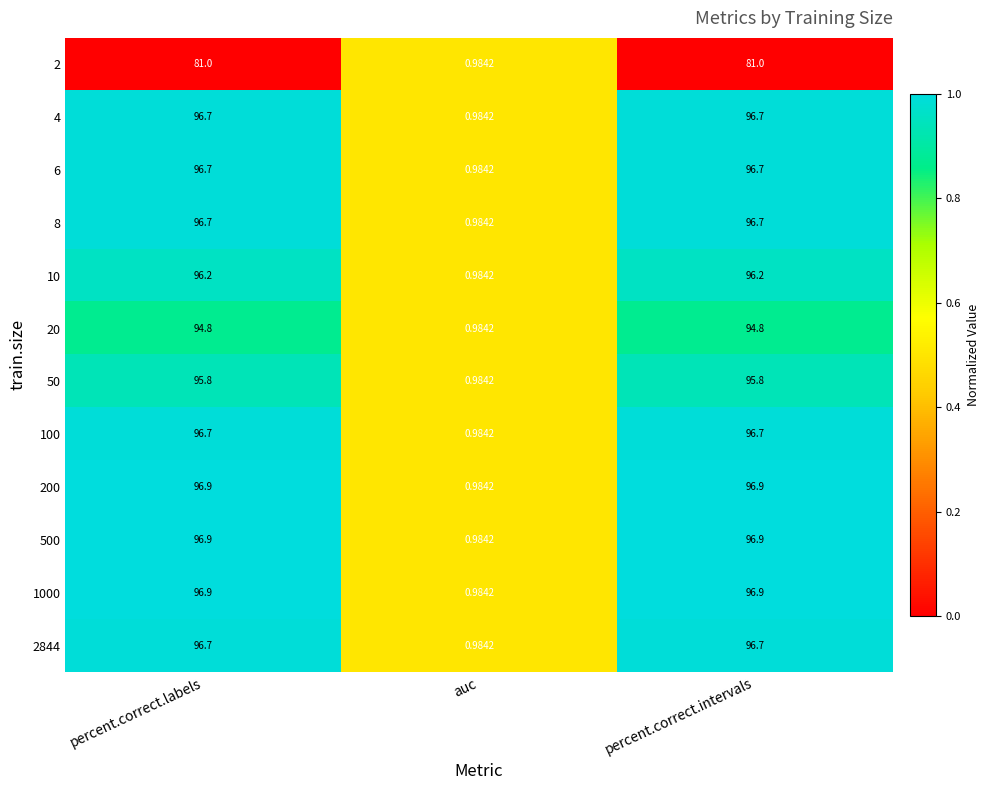

At how many categories does at least one series exceed 0?

3